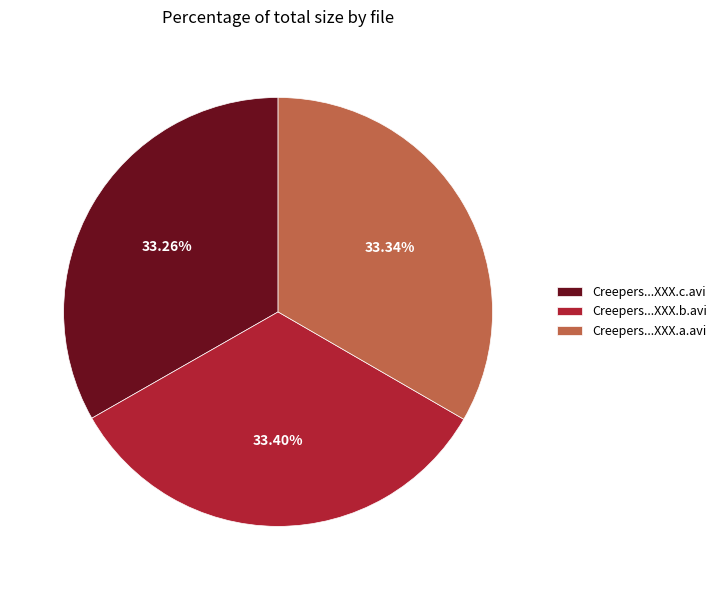

Does Creepers...XXX.a.avi represent more than half of the total?

No